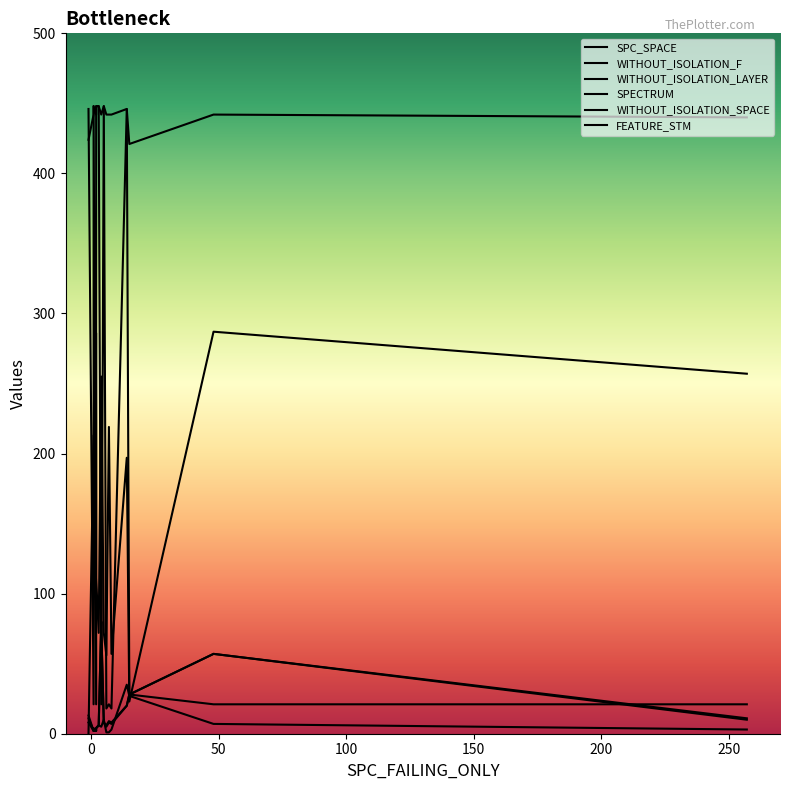

What are all the series names shown in the legend?

SPC_SPACE, WITHOUT_ISOLATION_F, WITHOUT_ISOLATION_LAYER, SPECTRUM, WITHOUT_ISOLATION_SPACE, FEATURE_STM